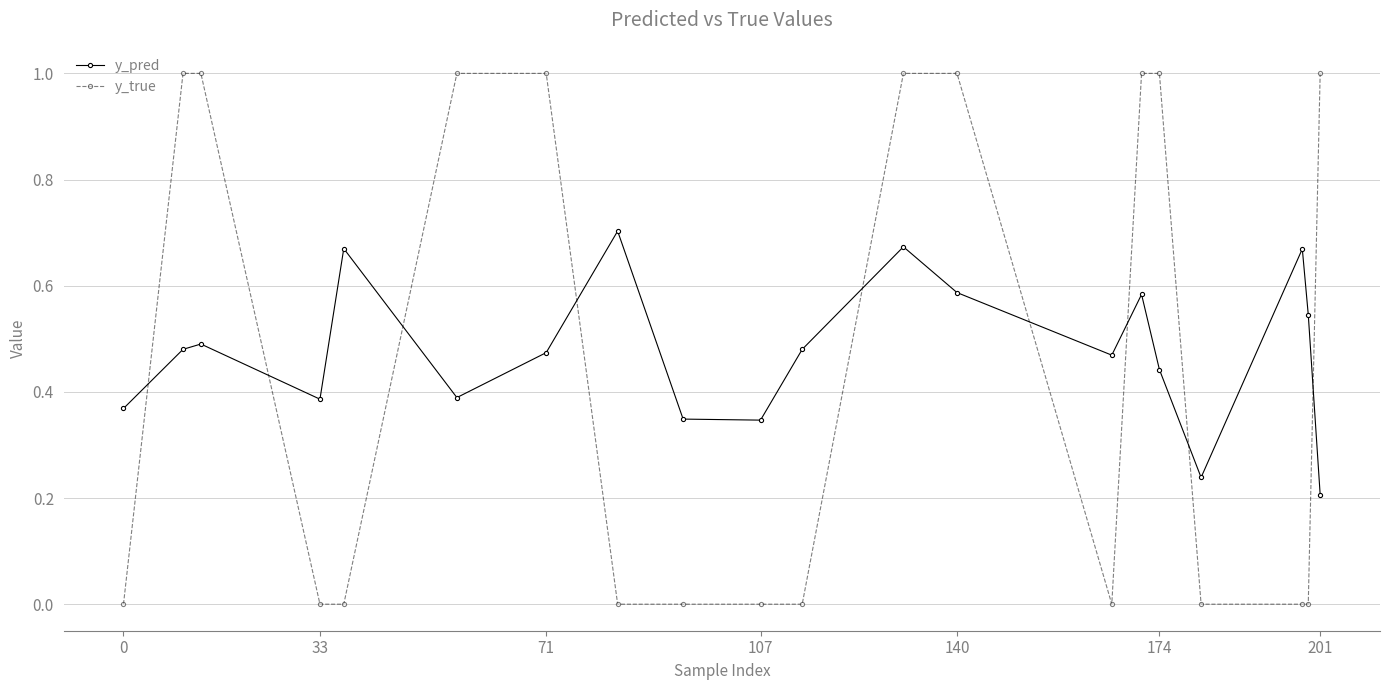

What is the difference between the maximum and minimum values in the y_true series?

1.0